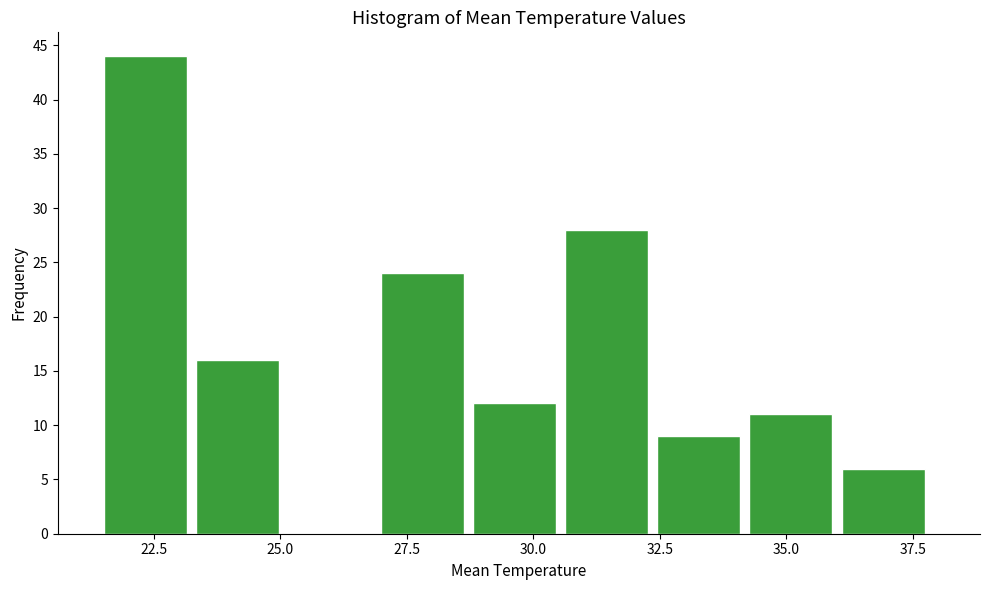

Around what value on the x-axis is the tallest bar? Give the approximate position of its centre, as read against the axis.

22.5